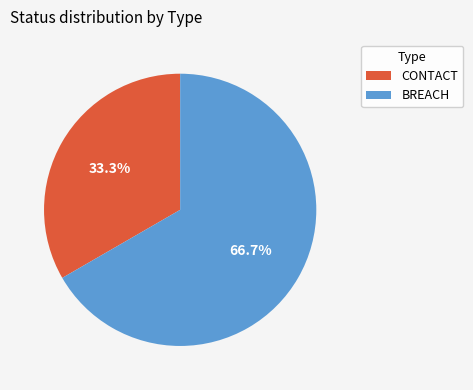

Rank the categories by value from lowest to highest.

CONTACT, BREACH